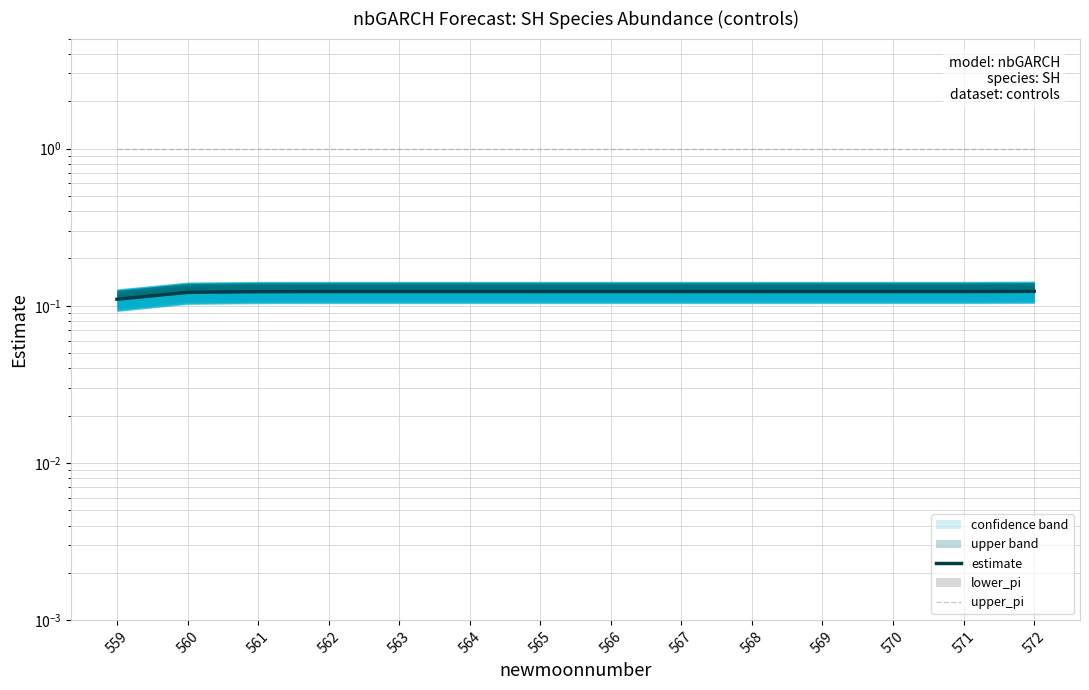

Does the chart display data point markers on the line(s)?

No